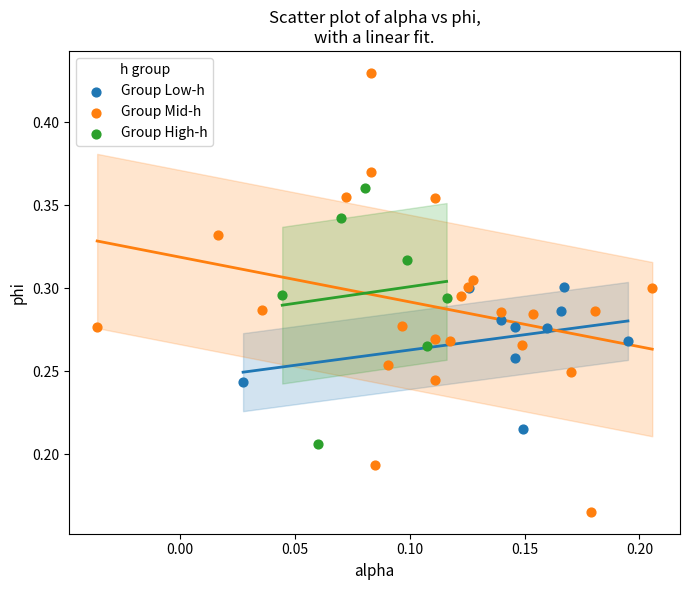

Which series contains the lowest Y value?

Group Mid-h